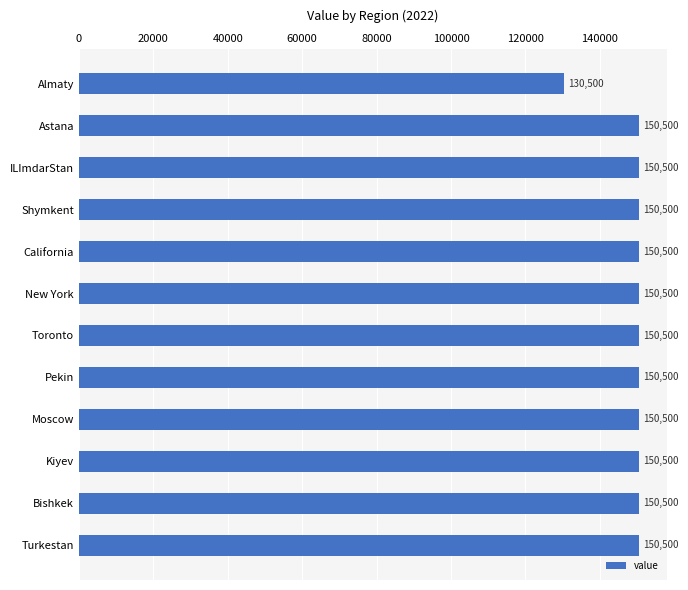

What is the greatest value displayed?

150500